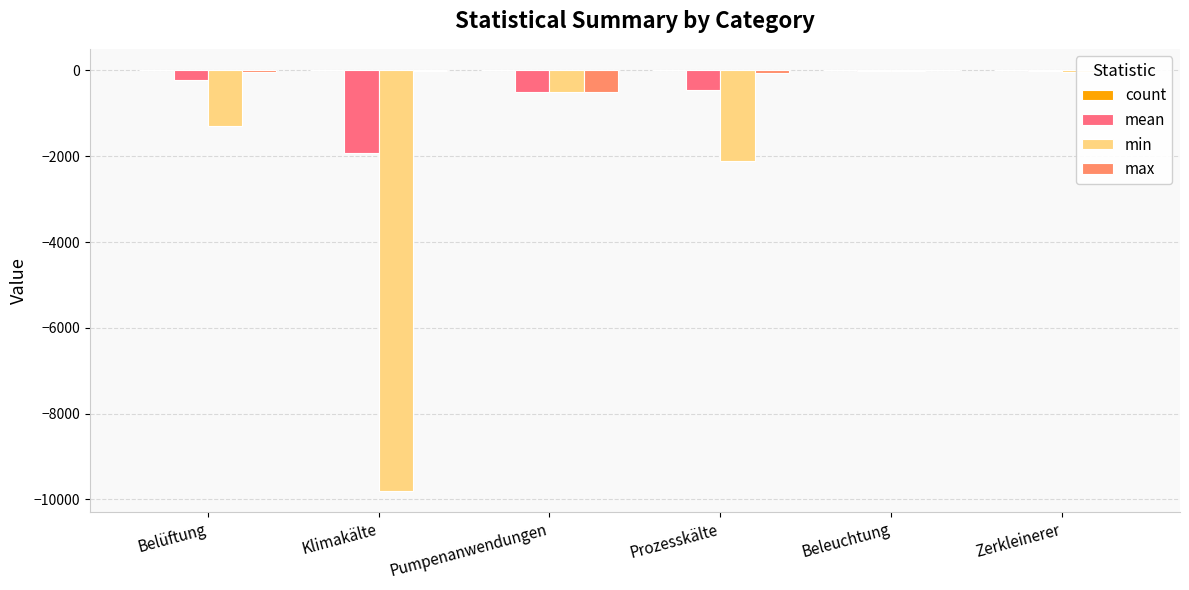

Is the value of min at Zerkleinerer greater than the value of max at Pumpenanwendungen?

Yes